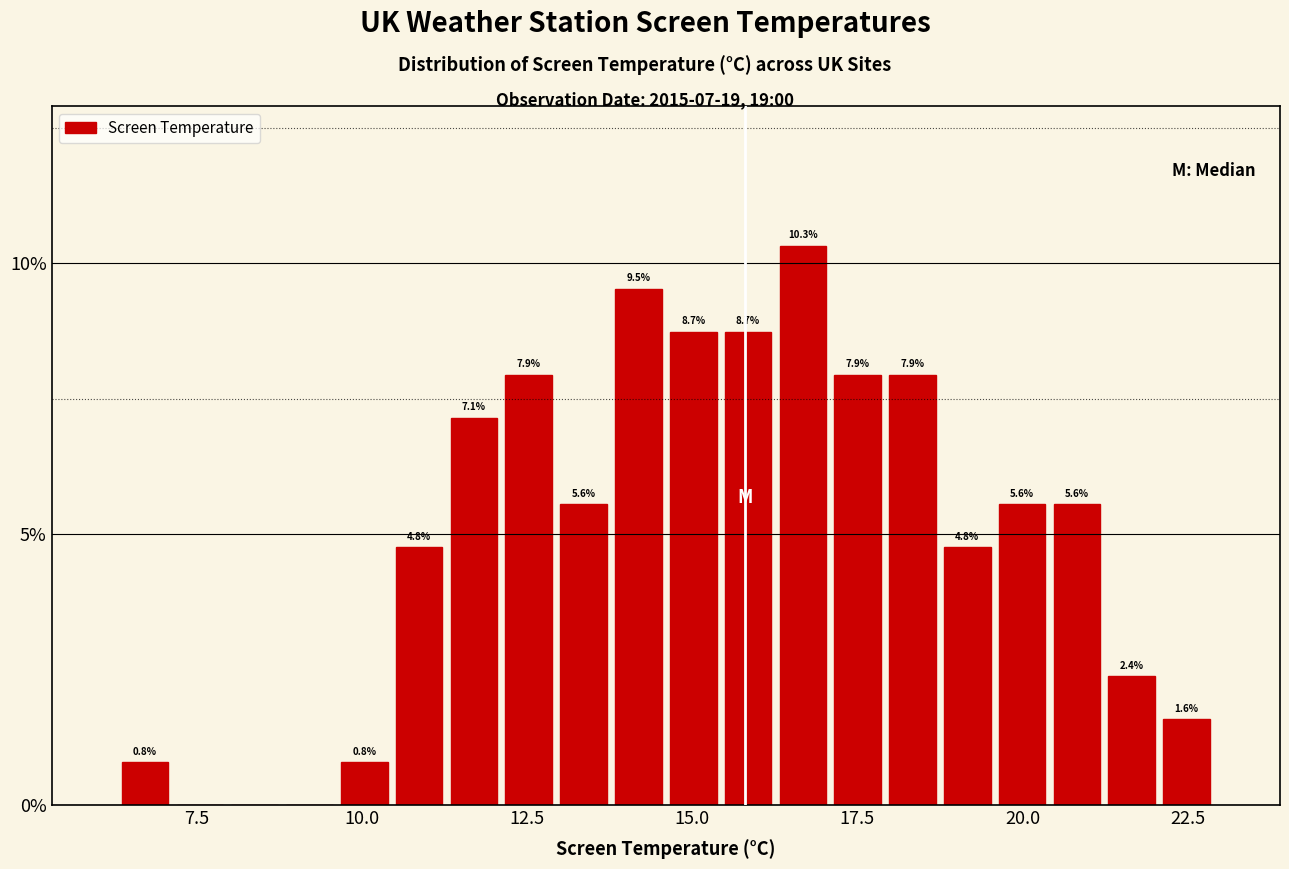

Read against the x-axis, roughly where is the centre of the tallest bar?

16.5